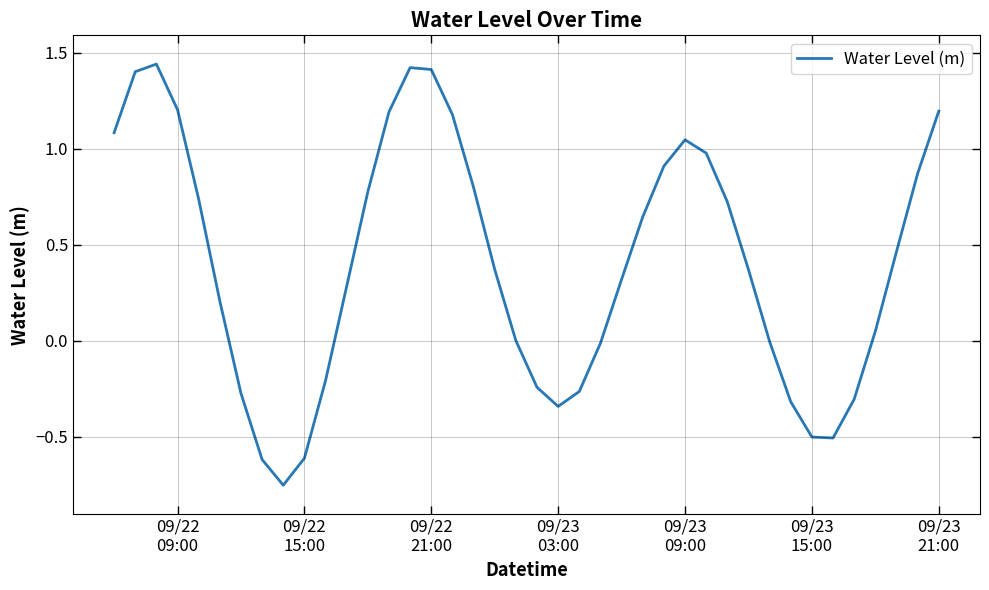

What is the difference between the maximum and minimum values?

2.2